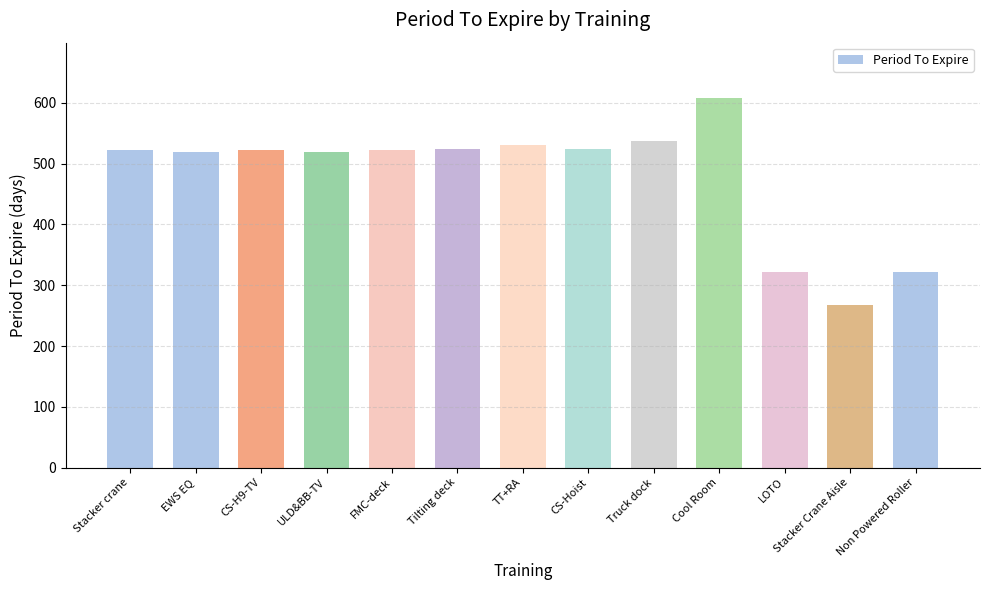

What is the difference between the second highest and second lowest values?

216